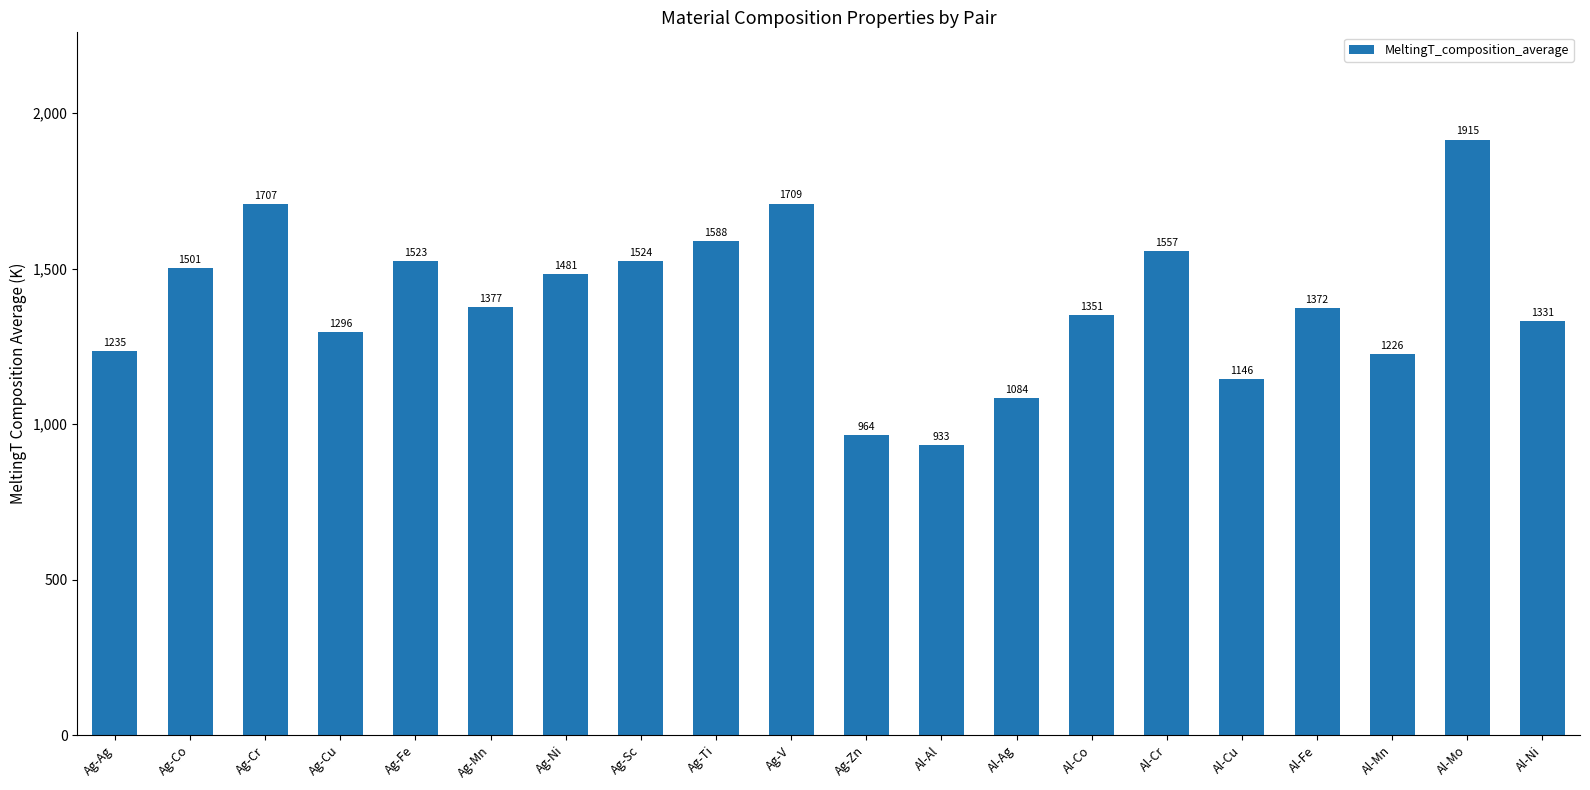

True or false: the data shows 2996.0 at Ag-Cr.

False